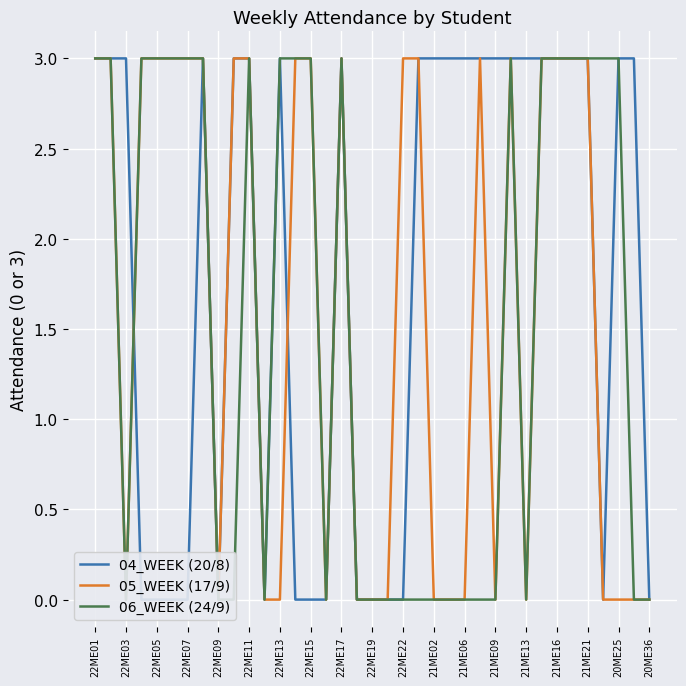

What is the sum of all 05_WEEK (17/9) values?

60